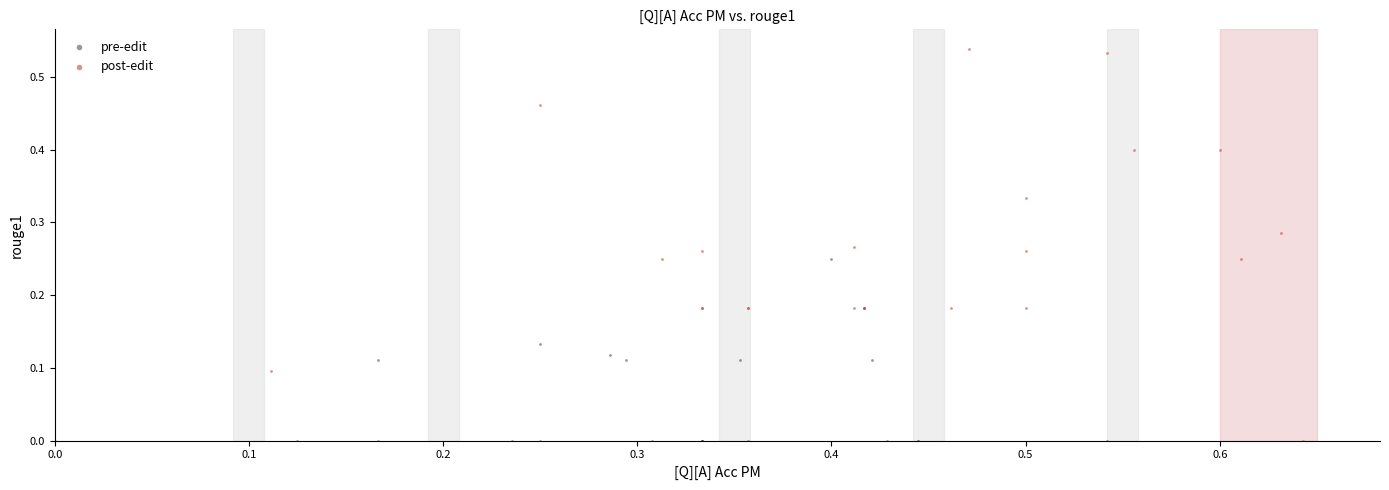

Which series reaches the maximum Y coordinate?

post-edit